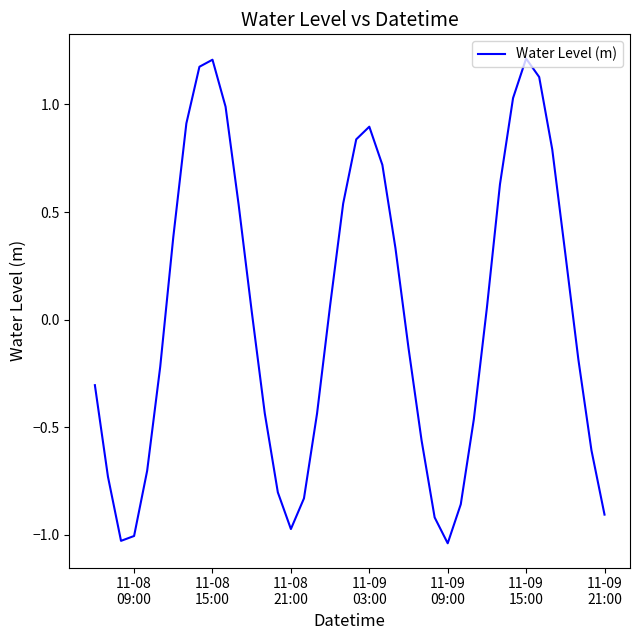

What is the difference between the maximum and minimum values?

2.3